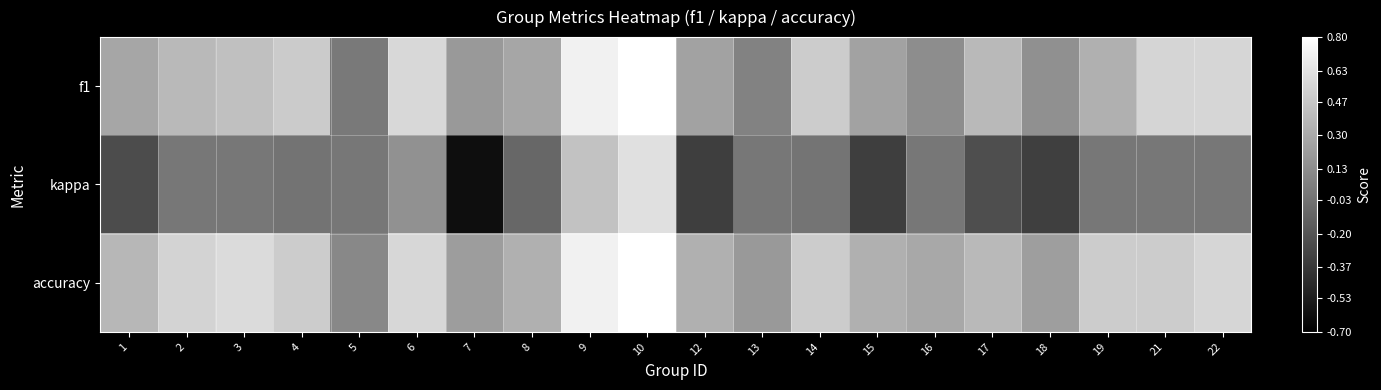

What is the smallest value displayed?

-0.6